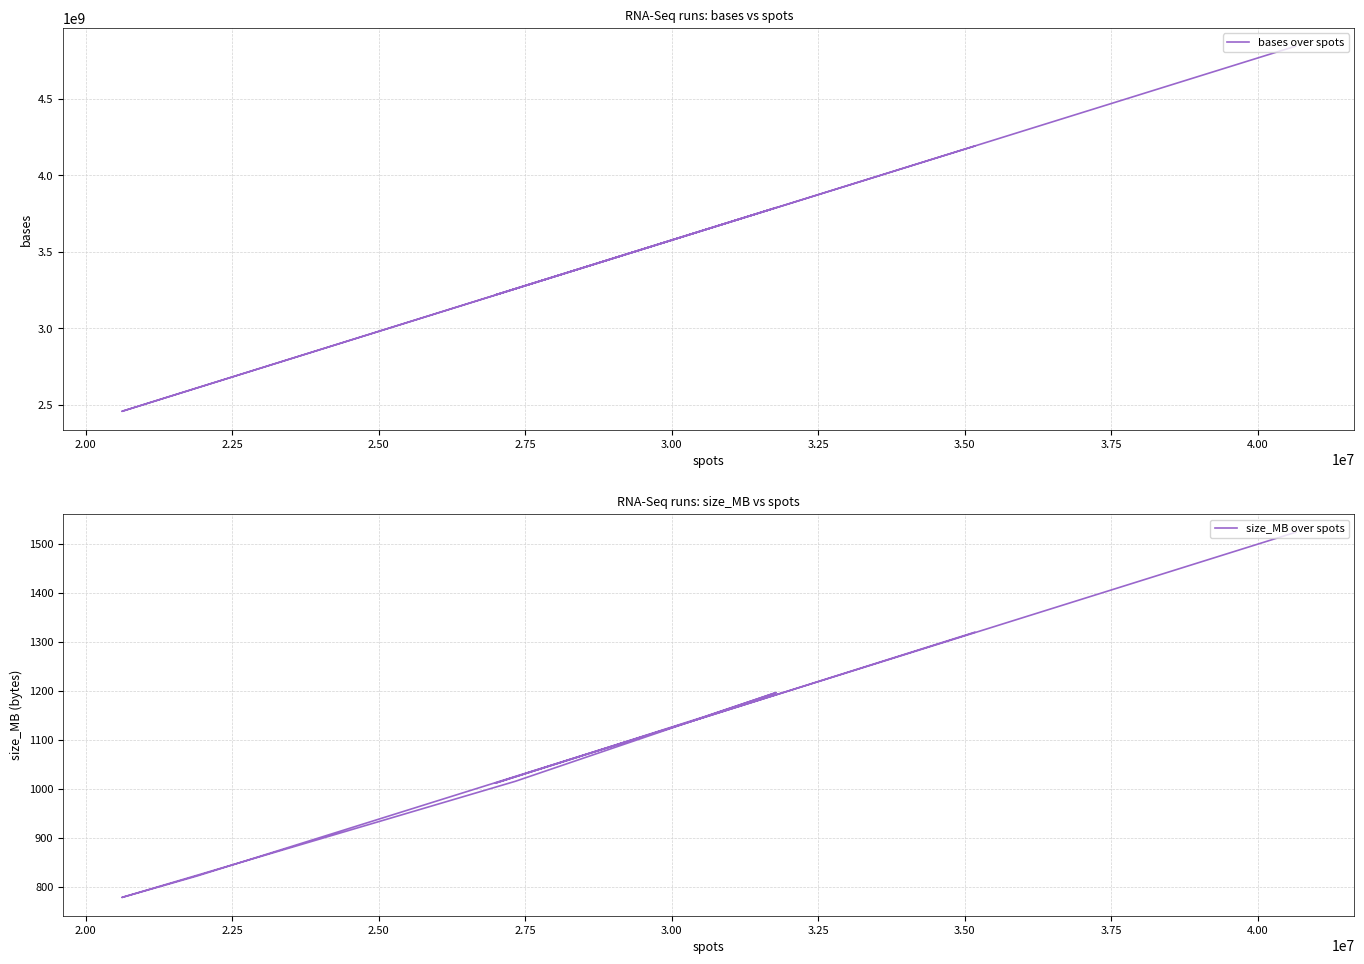

What is the average value of the size_MB over spots series?

1101